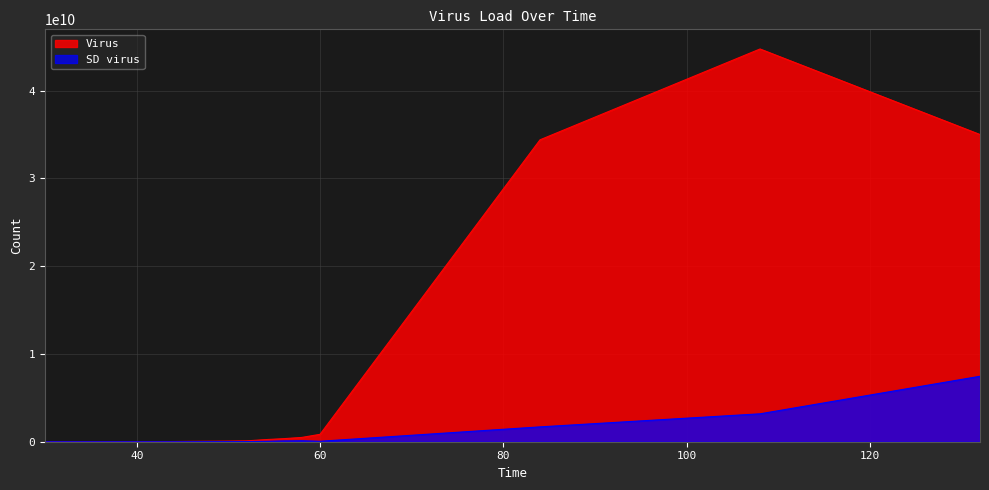

What is the spread (max minus min) of values at 52?

82161875.5